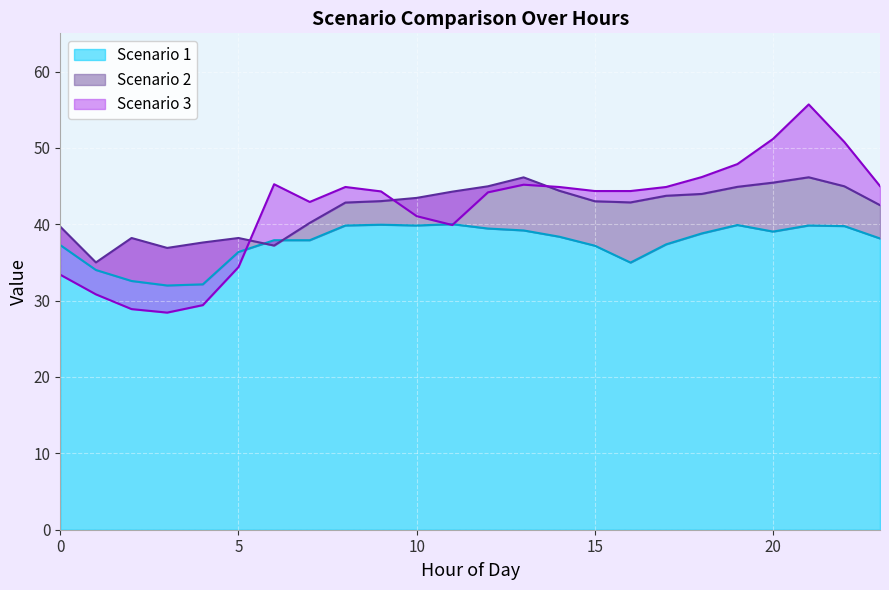

In Scenario 3, how many points are lower than both neighbors (excluding endpoints)?

3